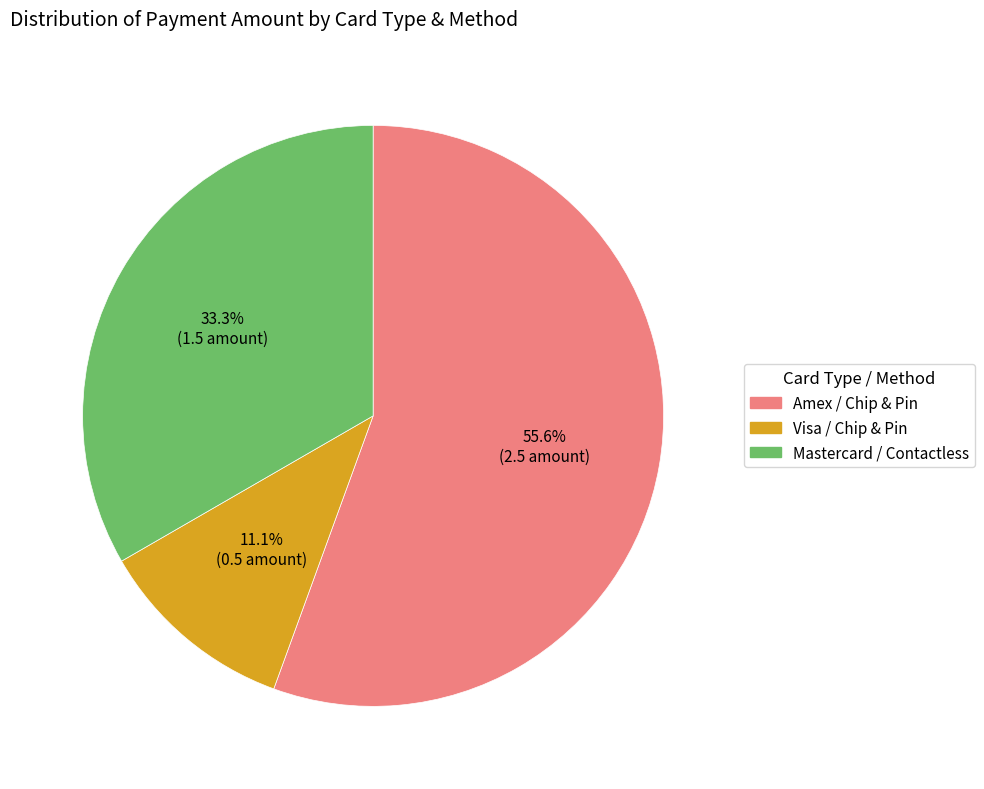

Rank the categories by value from lowest to highest.

Visa / Chip & Pin, Mastercard / Contactless, Amex / Chip & Pin